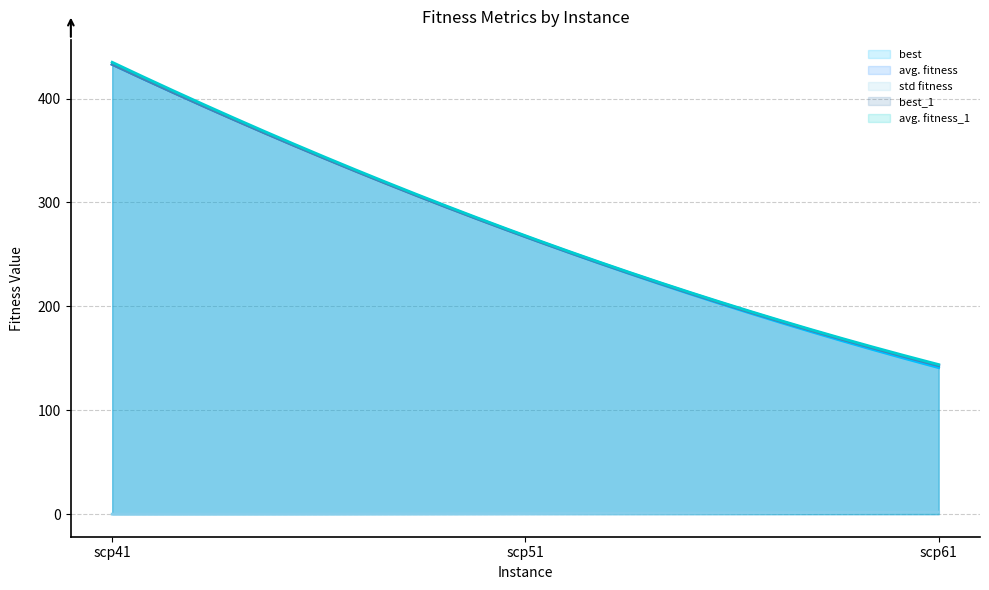

Which category has the highest value across all series?

scp41